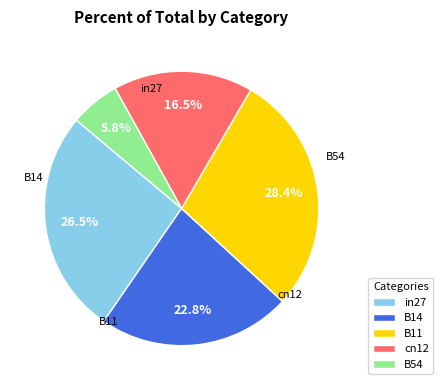

Combined, do cn12 and B14 account for over 50%?

No